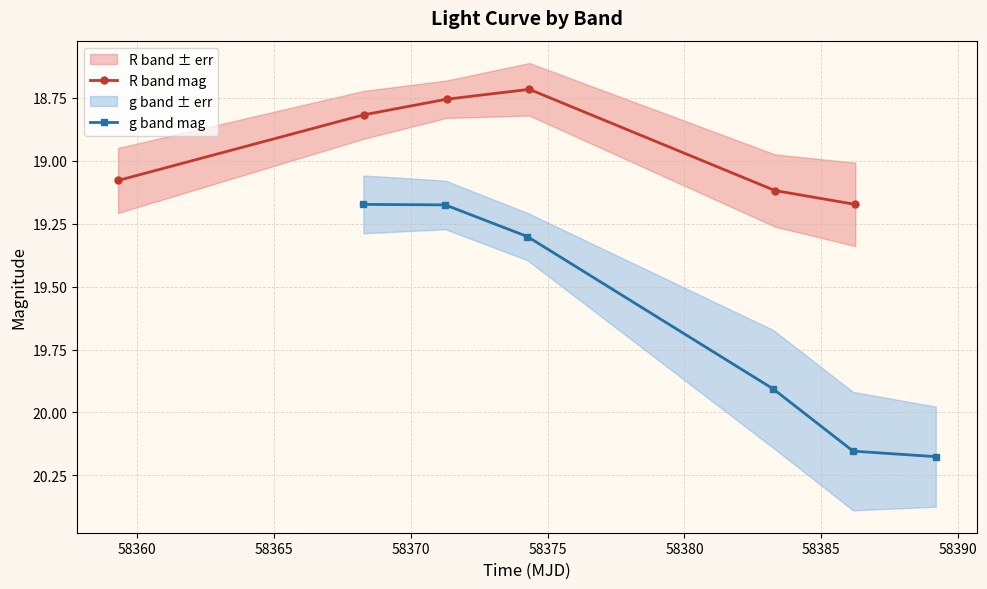

How many lines are shown in the chart?

2